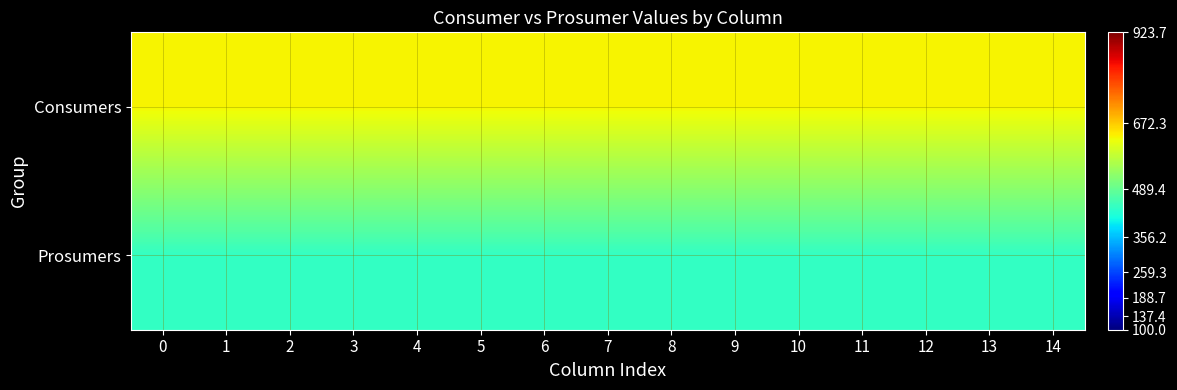

Reading left to right, extract all data points from this chart.

Consumers: 0=635	1=635	2=635	3=635	4=635	5=635	6=635	7=635	8=635	9=635	10=635	11=635	12=635	13=635	14=635
Prosumers: 0=440	1=440	2=440	3=440	4=440	5=440	6=440	7=440	8=440	9=440	10=440	11=440	12=440	13=440	14=440